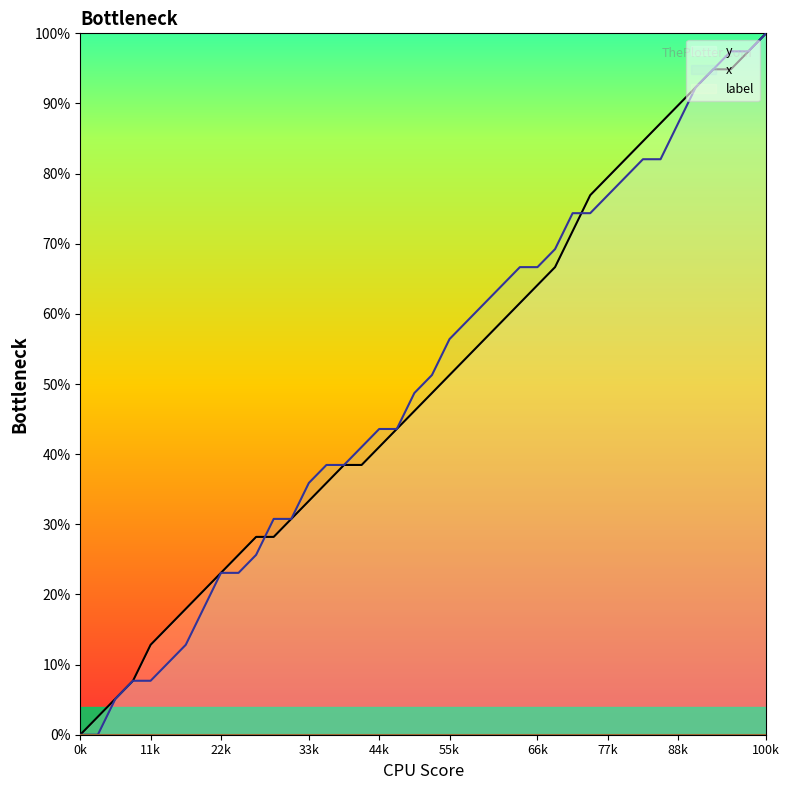

Which category has the lowest value in the y series?

0k